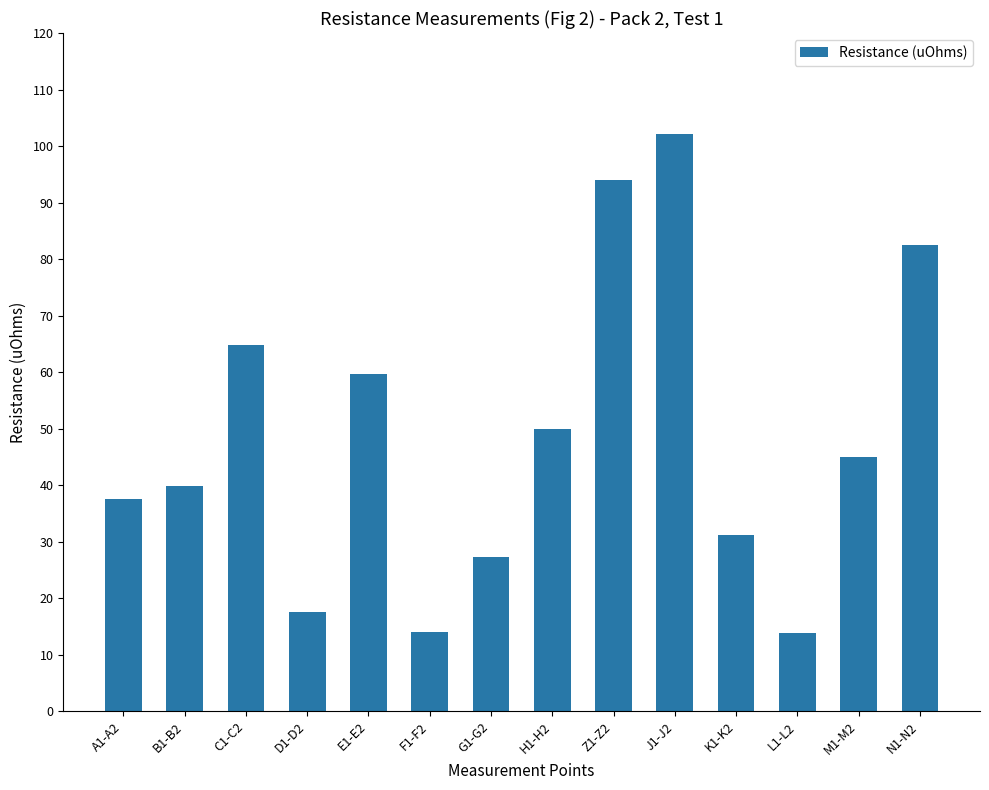

What is the average value?

48.5